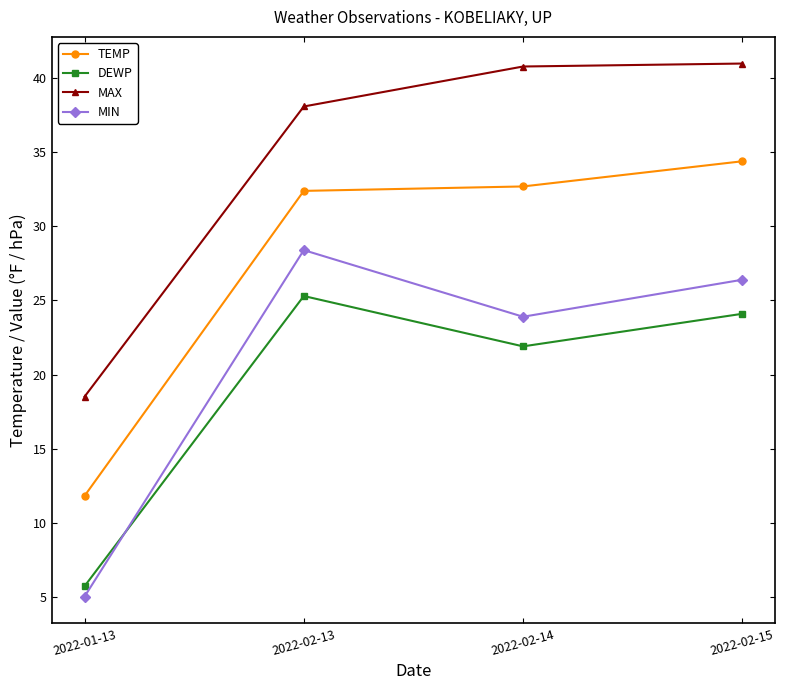

At which label is DEWP closest to 15?

2022-02-14